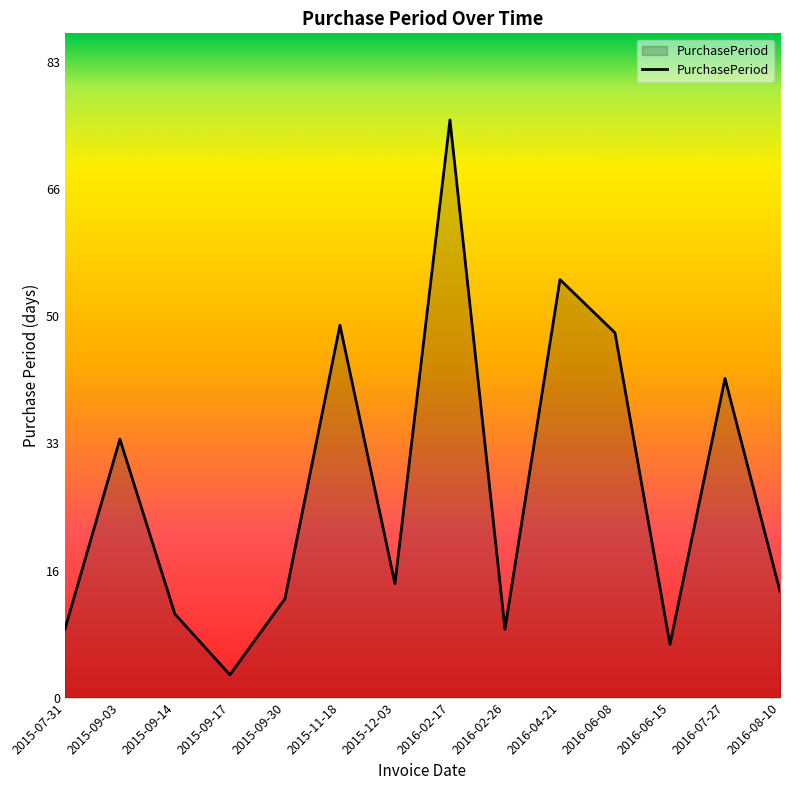

At which category does the data reach its first local peak?

2015-09-03